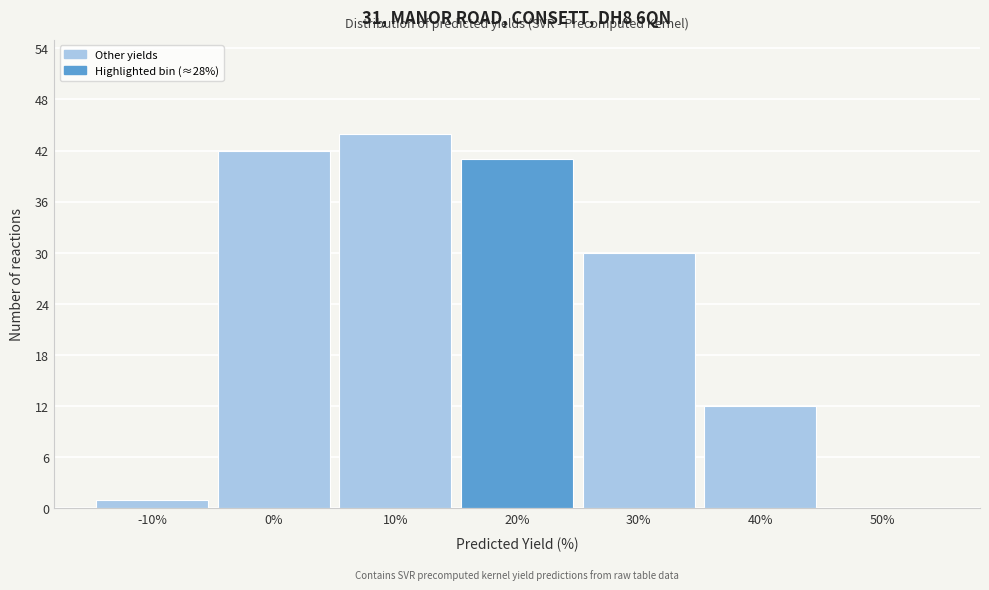

Reading right to left, what are all the values shown in this chart?

50%=0	40%=12	30%=30	20%=41	10%=44	0%=42	-10%=1